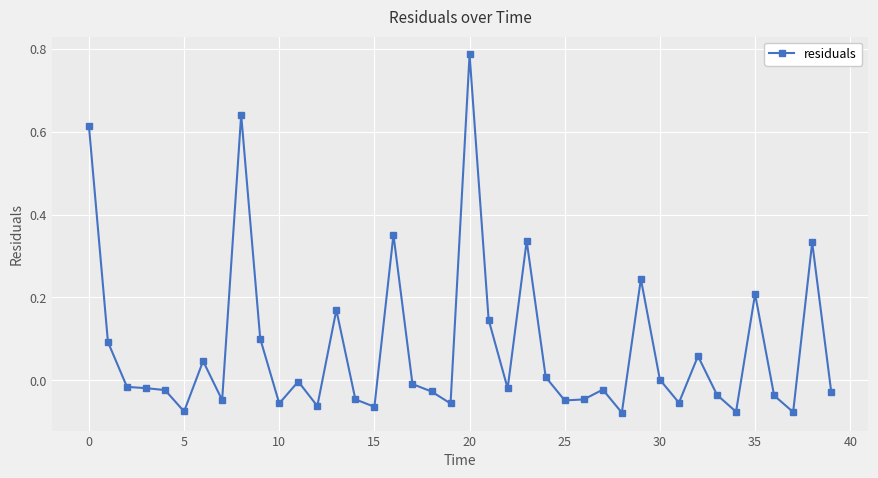

What is the difference between the maximum and minimum values?

0.9